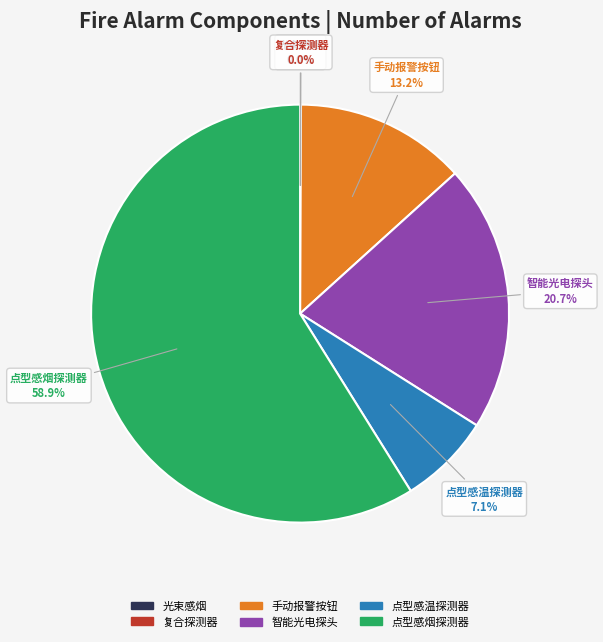

Is there any slice that represents more than half of the pie?

Yes